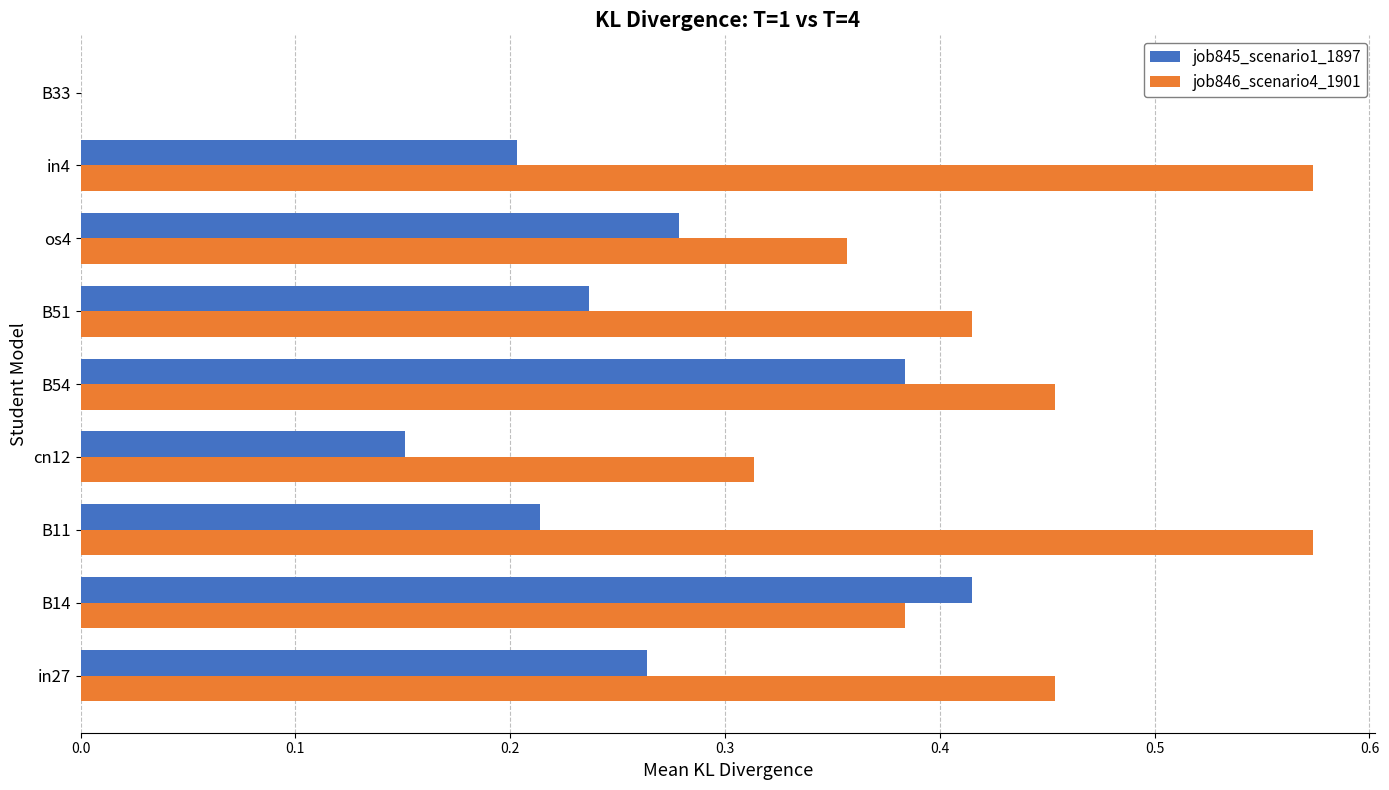

Between in27 and B11, which series saw the biggest shift?

job846_scenario4_1901